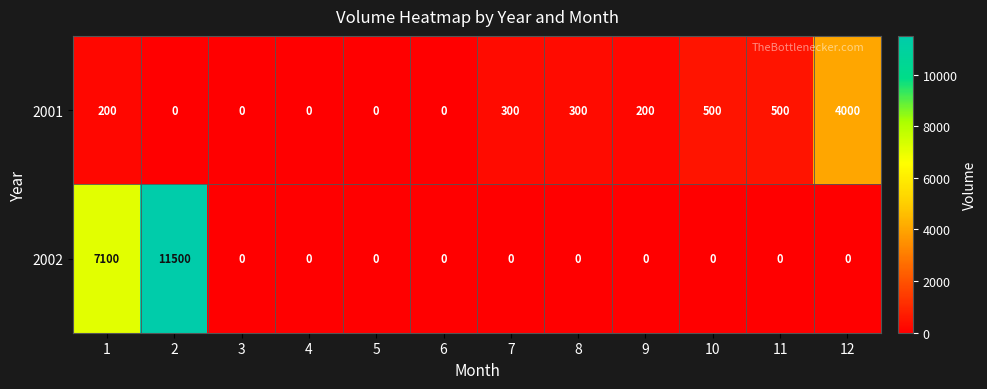

At how many categories does at least one series exceed 5126?

2